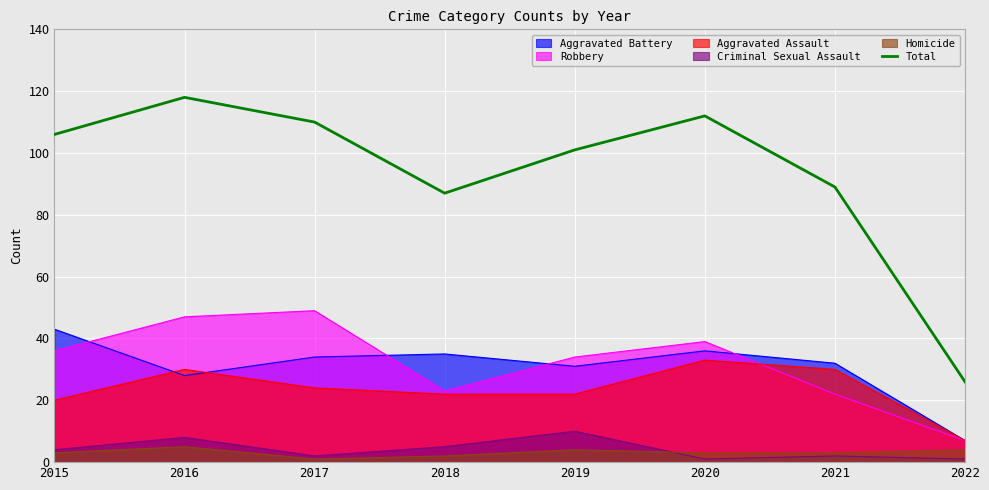

List the labels in order of value, smallest first.

2022, 2018, 2021, 2019, 2015, 2017, 2020, 2016